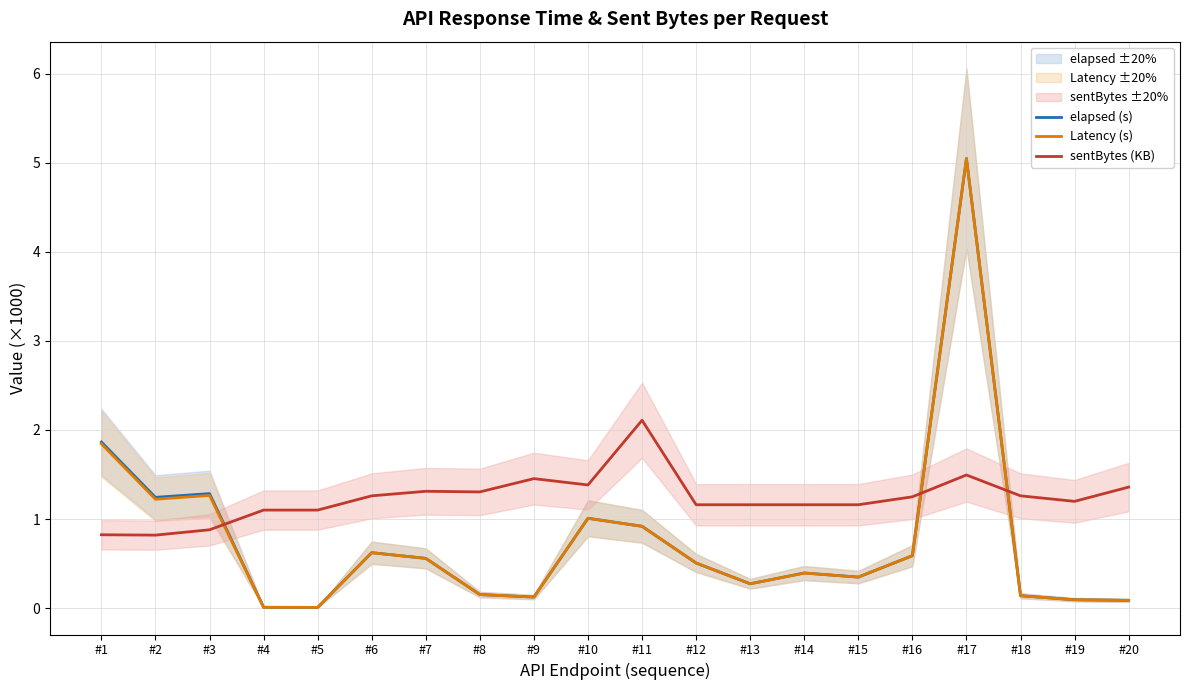

True or false: Latency (s) has more than 0 points higher than both neighbors.

True